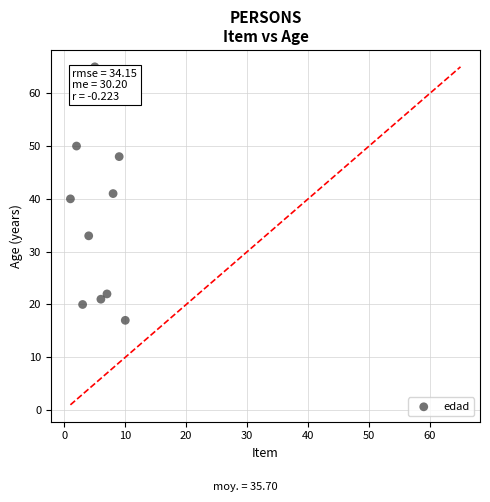

What is the average X value?

6